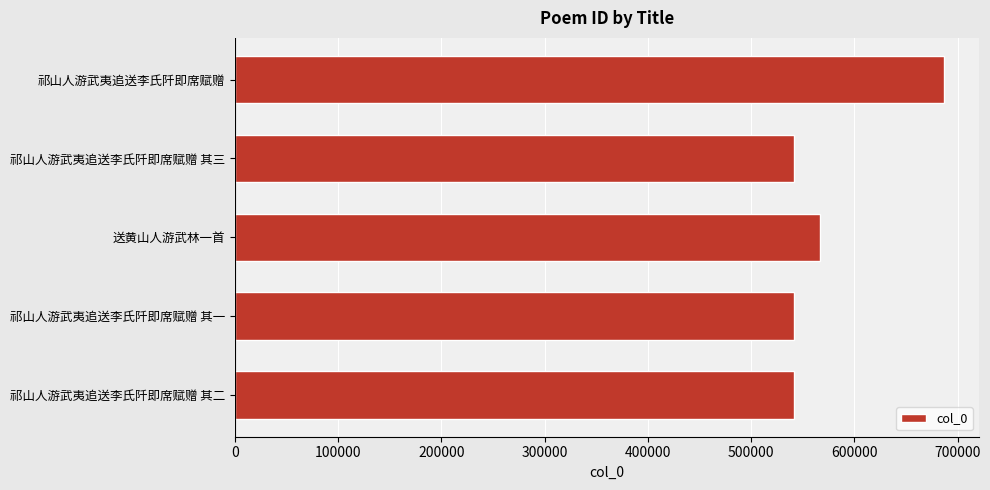

What is the difference between the maximum and minimum values?

145198